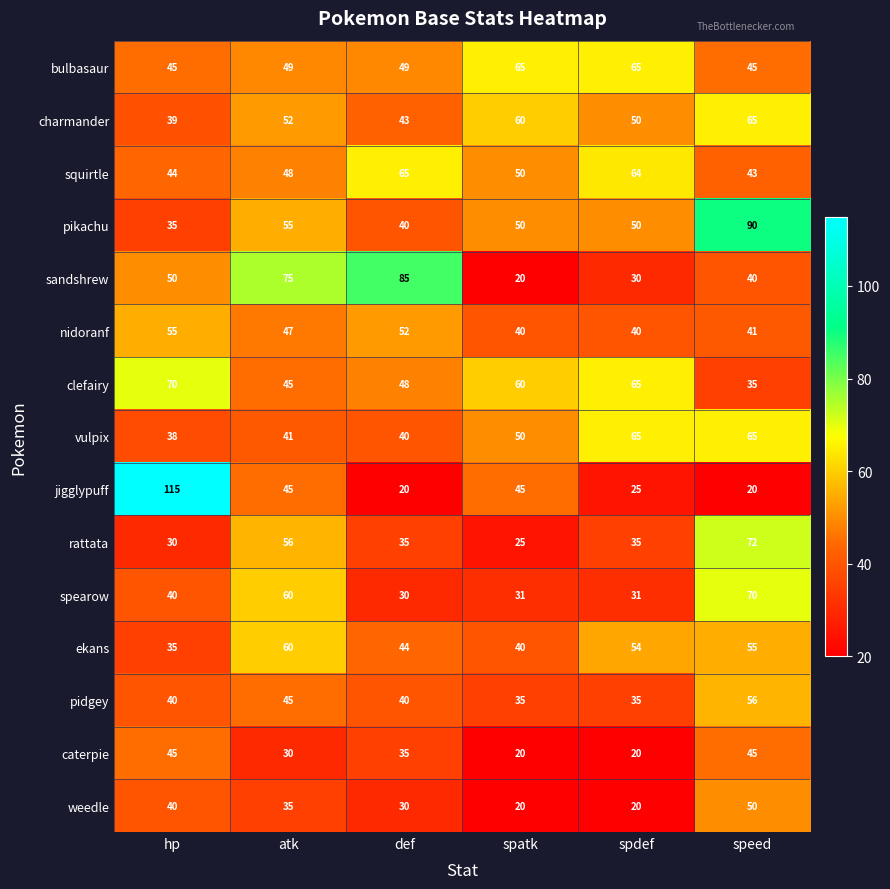

The spearow series shows 32 at atk. True or false?

False